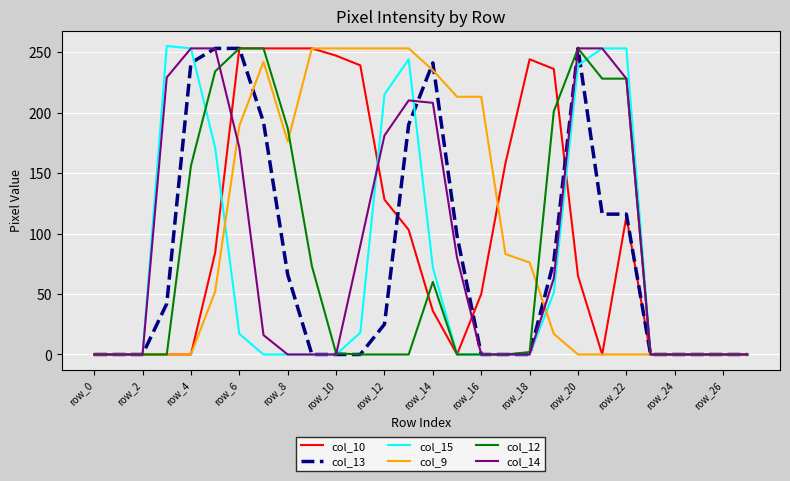

What is the highest value of the col_12 series?

253